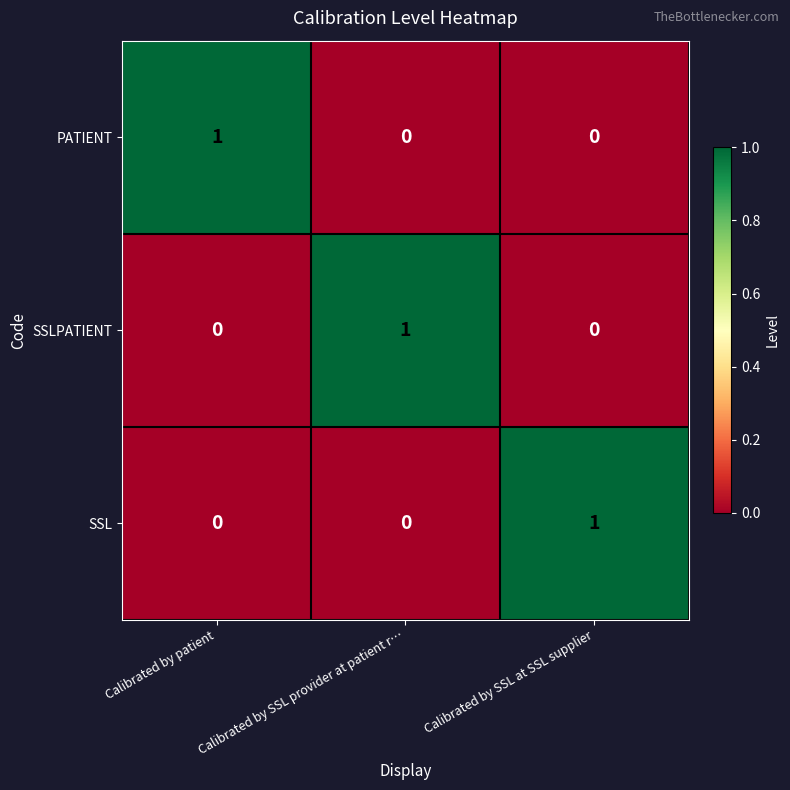

True or false: PATIENT has a value of 0 at Calibrated by SSL at SSL supplier.

True